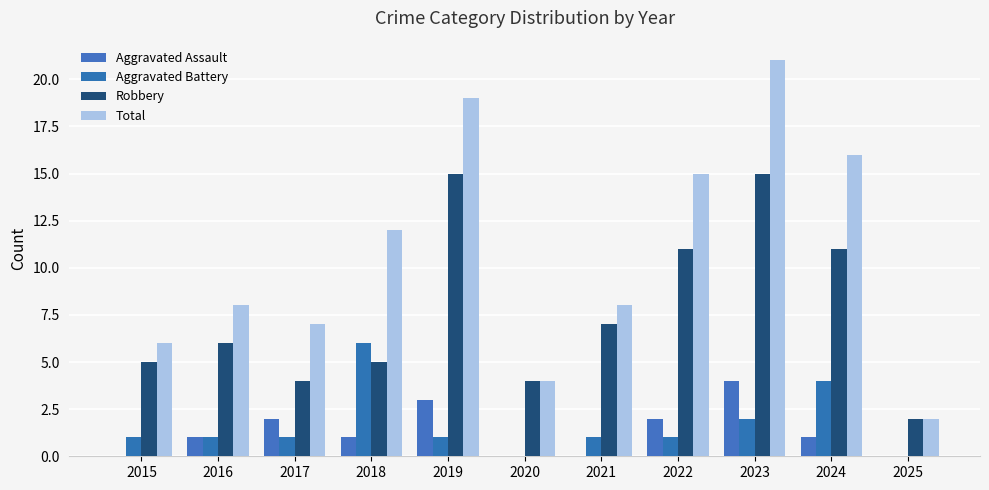

Which series has the widest spread of values?

Total